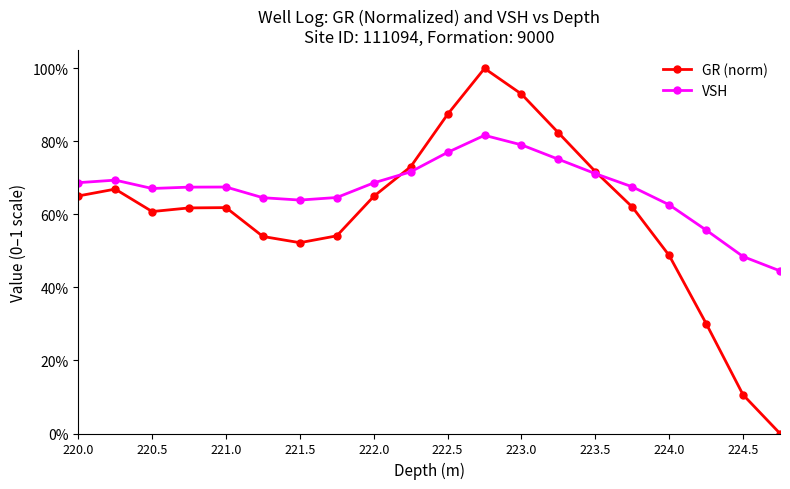

What are all the series names shown in the legend?

GR (norm), VSH